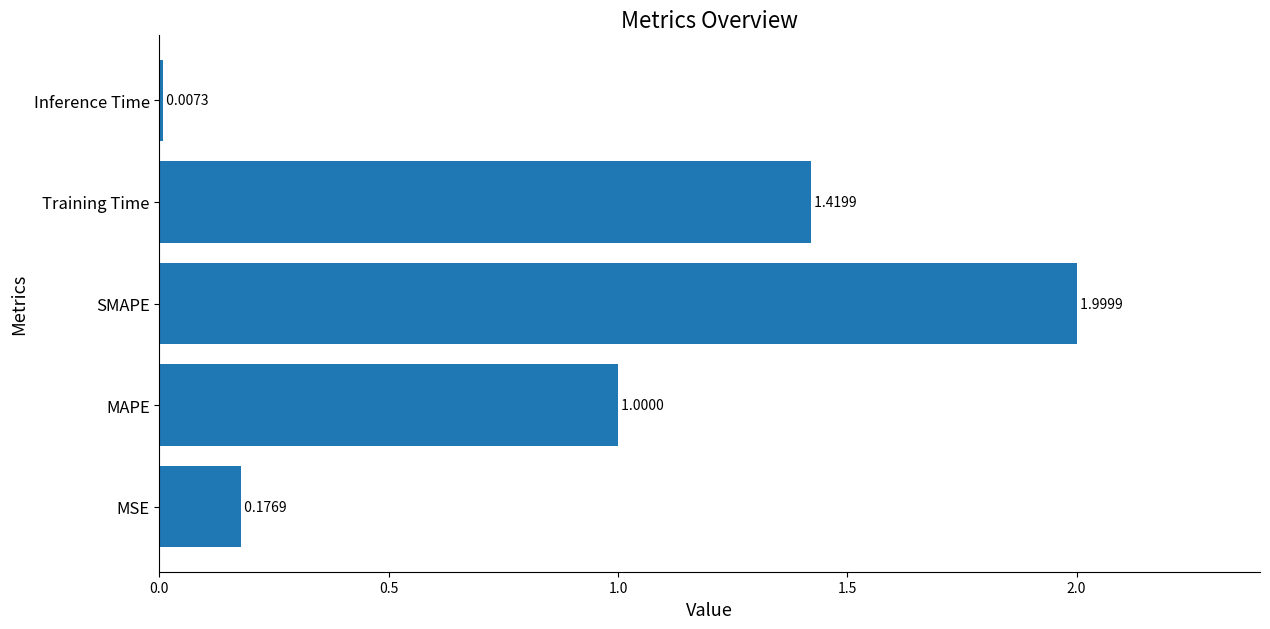

Which has a higher value, Inference Time or MAPE?

MAPE